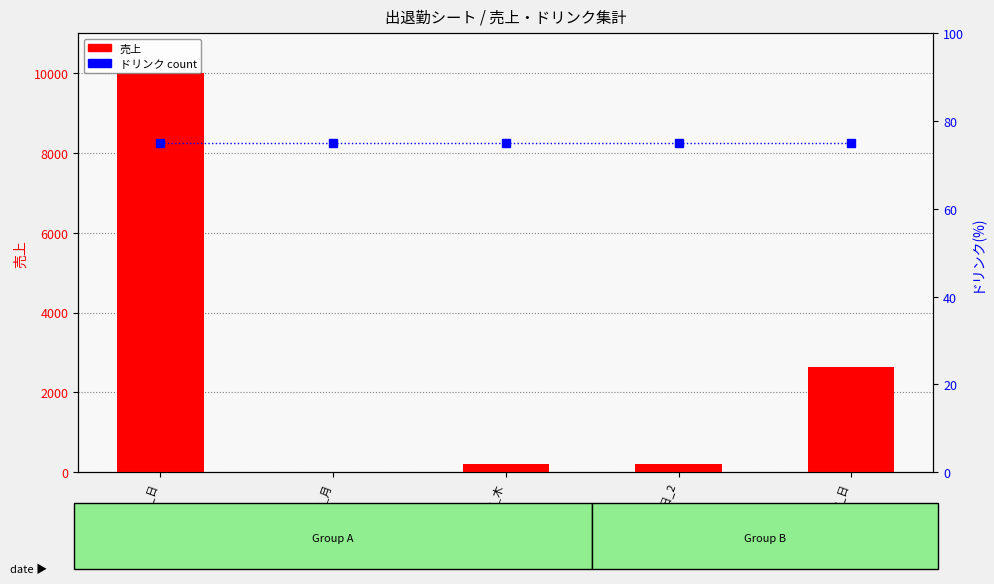

The 売上 series shows 2640 at 45088_日. True or false?

True